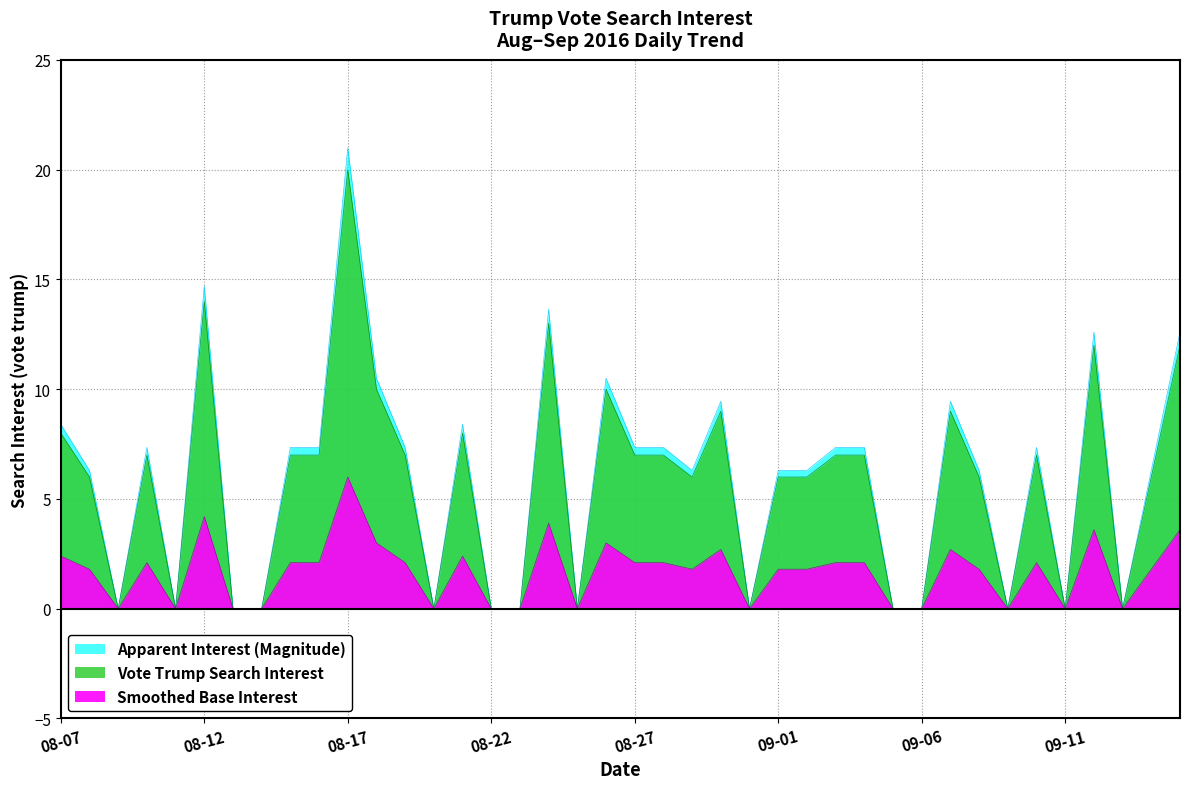

What is the ratio of the value at 2016-09-03 to the value at 2016-08-19?

1.0